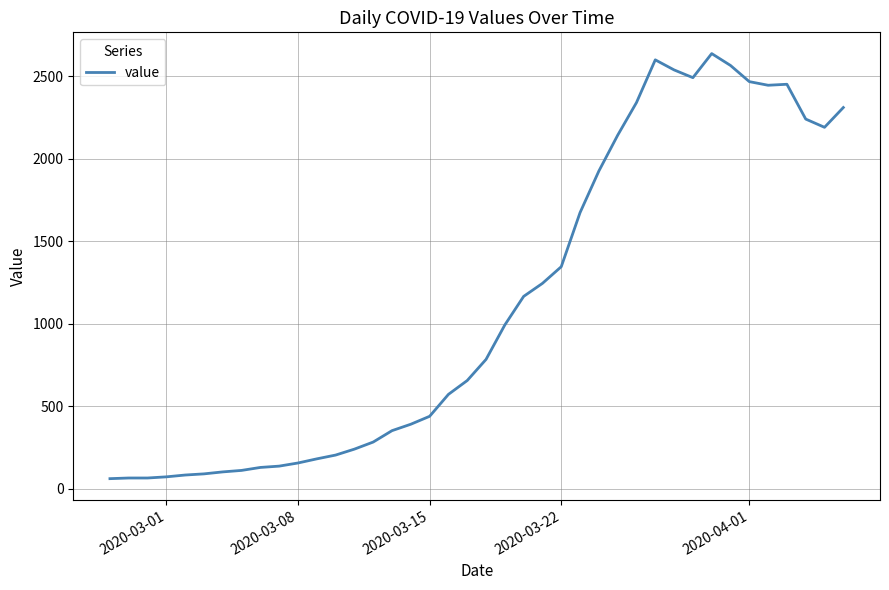

What is the difference between the maximum and minimum values?

2577